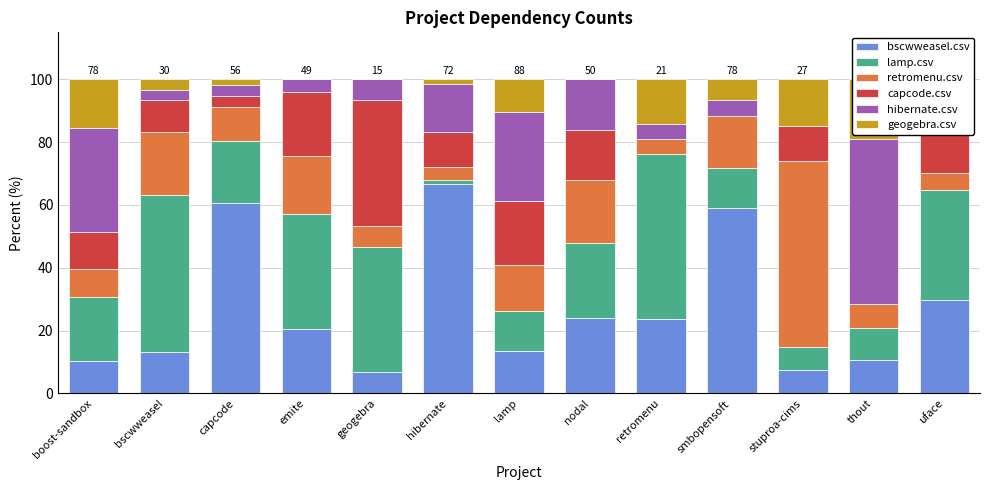

True or false: retromenu.csv has a value of 11.5 at geogebra.

False